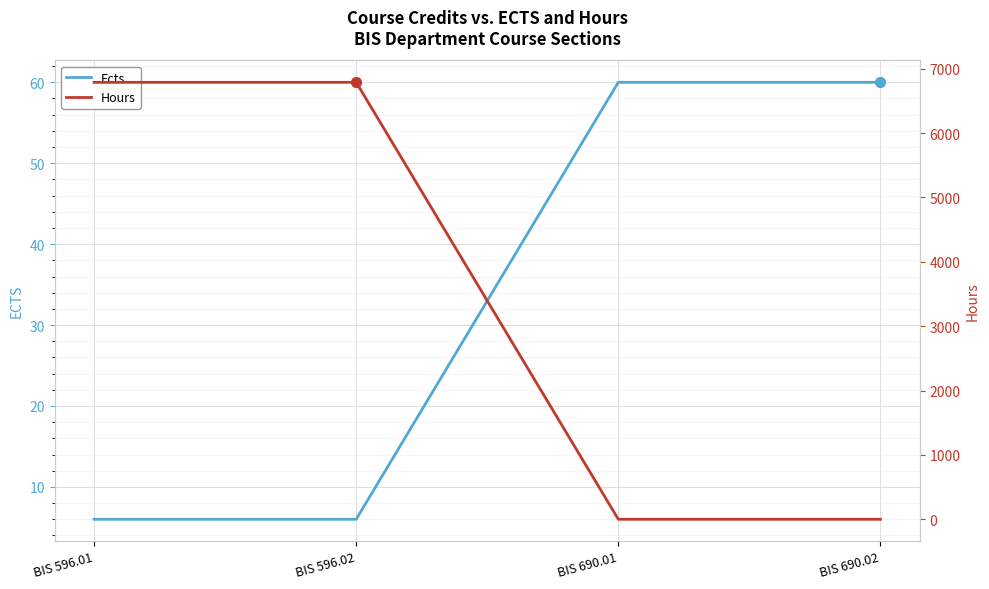

Which series contains the lowest Y value?

Hours